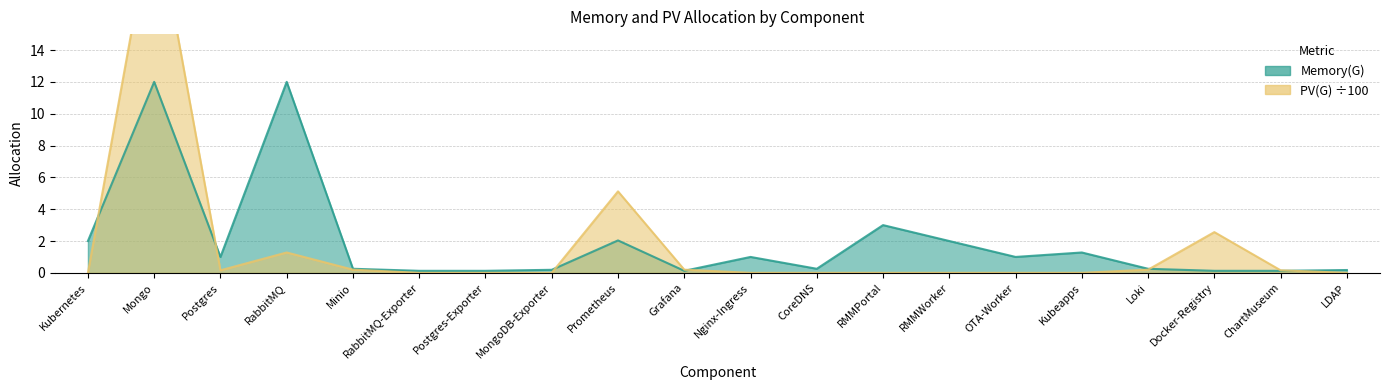

Where is PV(G) nearest to the value 11?

Prometheus